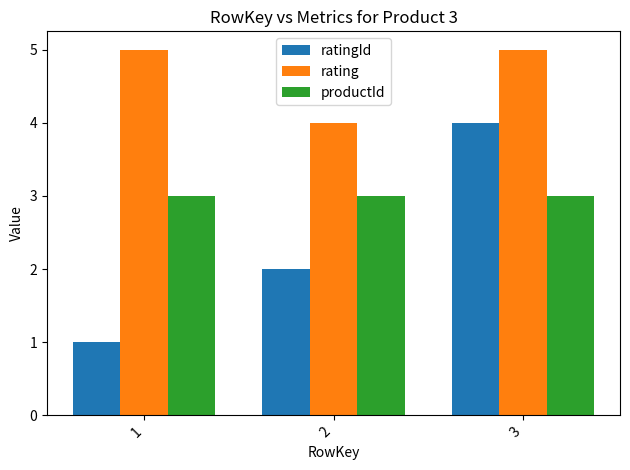

What are all the series names shown in the legend?

ratingId, rating, productId